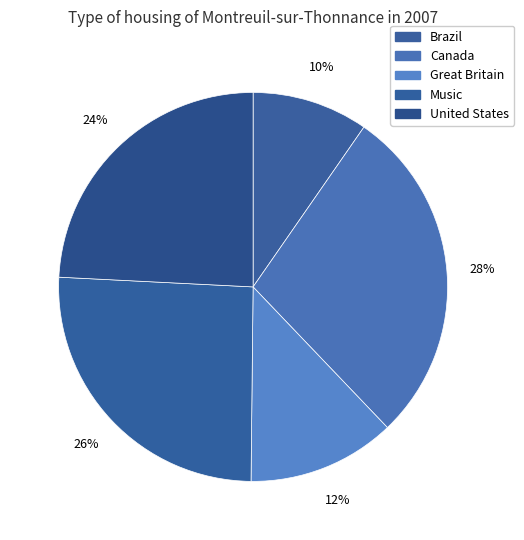

To the nearest percent, what is the combined percentage of Music and Great Britain?

38%